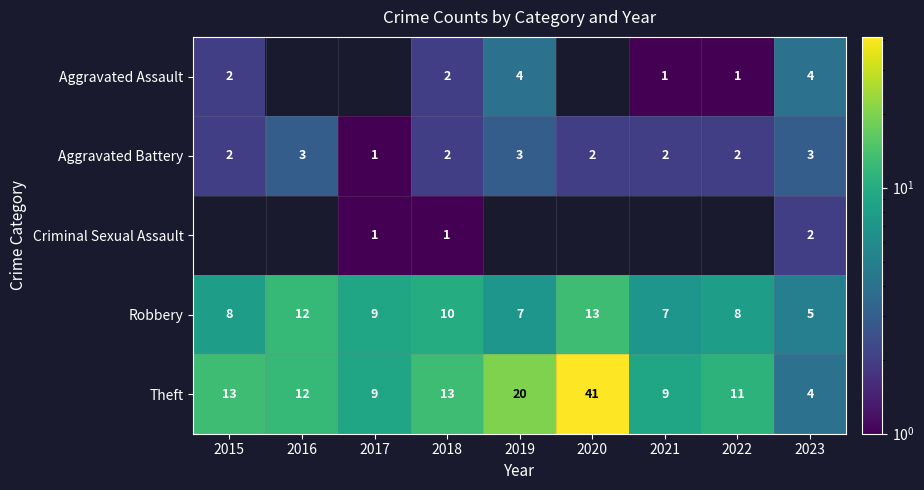

At which label does Aggravated Battery reach its minimum?

2017